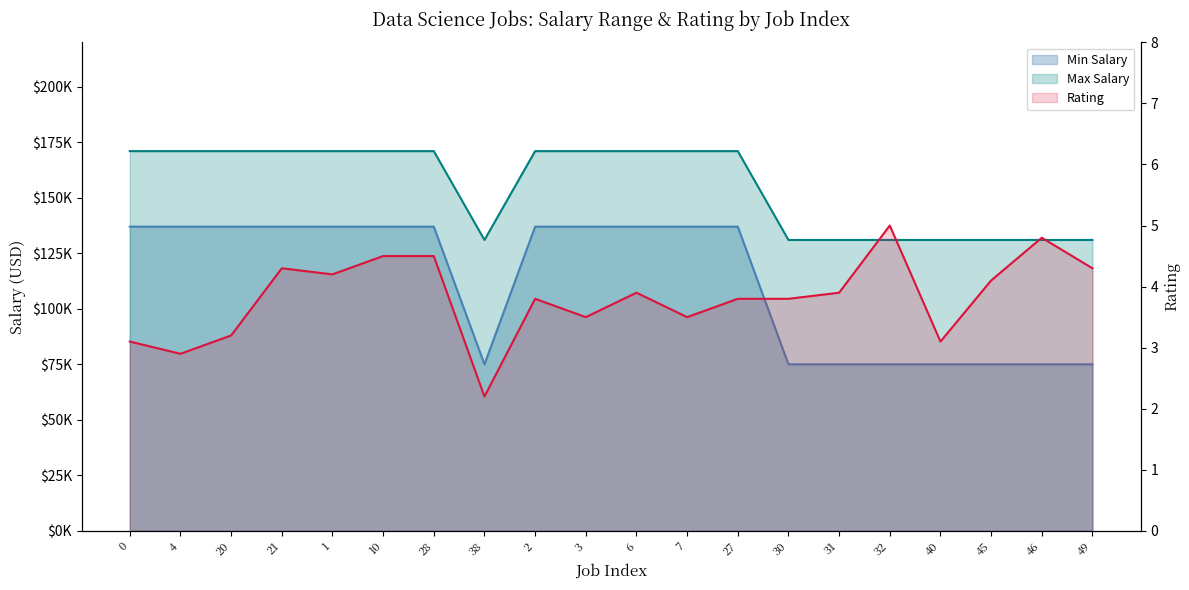

Reading left to right, extract all data points from this chart.

Min Salary: 0=137000.0	4=137000.0	20=137000.0	21=137000.0	1=137000.0	10=137000.0	28=137000.0	38=75000.0	2=137000.0	3=137000.0	6=137000.0	7=137000.0	27=137000.0	30=75000.0	31=75000.0	32=75000.0	40=75000.0	45=75000.0	46=75000.0	49=75000.0
Max Salary: 0=171000.0	4=171000.0	20=171000.0	21=171000.0	1=171000.0	10=171000.0	28=171000.0	38=131000.0	2=171000.0	3=171000.0	6=171000.0	7=171000.0	27=171000.0	30=131000.0	31=131000.0	32=131000.0	40=131000.0	45=131000.0	46=131000.0	49=131000.0
Rating: 0=3.1	4=2.9	20=3.2	21=4.3	1=4.2	10=4.5	28=4.5	38=2.2	2=3.8	3=3.5	6=3.9	7=3.5	27=3.8	30=3.8	31=3.9	32=5.0	40=3.1	45=4.1	46=4.8	49=4.3